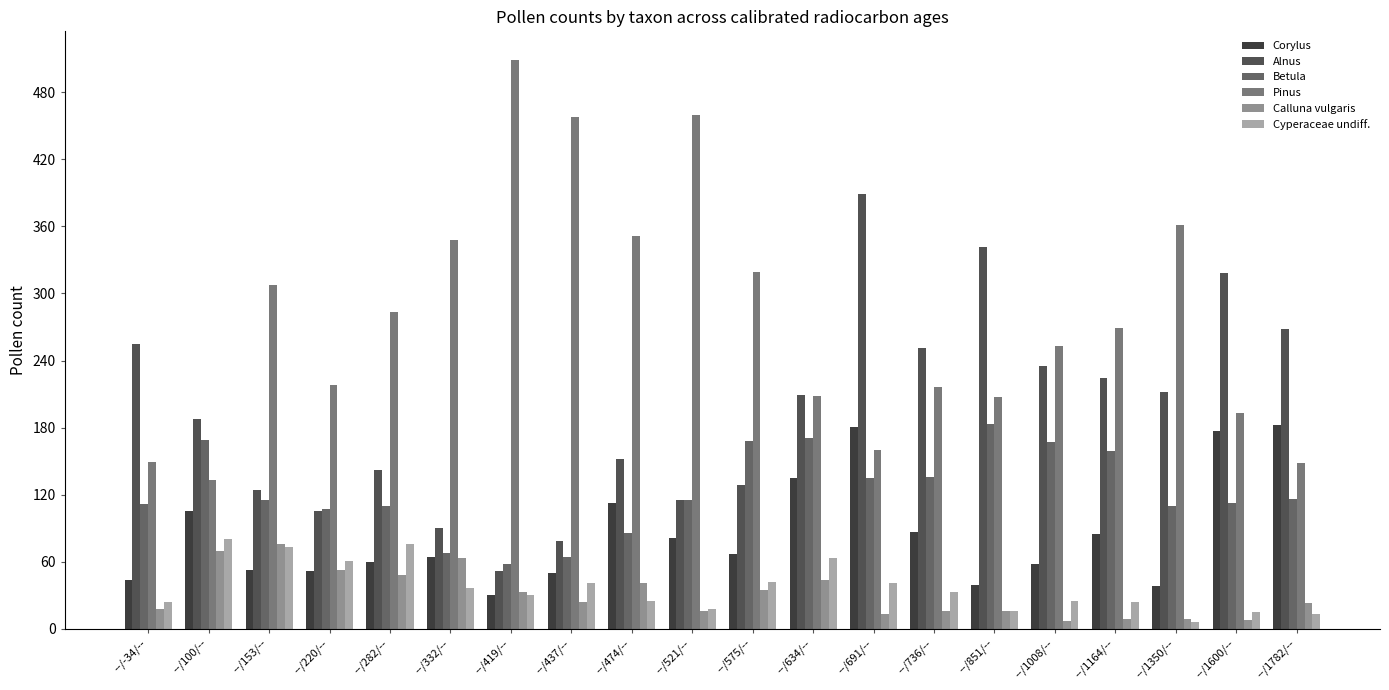

Which has a higher value, --/851/-- or --/1164/--?

--/1164/--